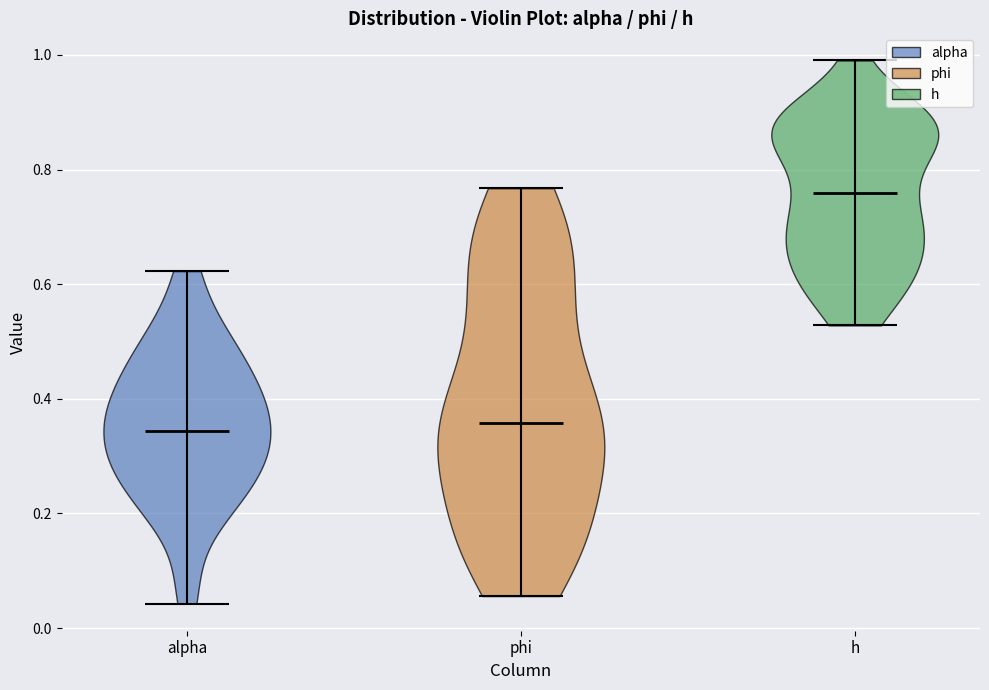

Reading left to right, read every violin against the y-axis: where its median line is, and the lowest and highest points it reaches. The values are not printed on the chart, so give them approximately, as read against the axis.

alpha: median line 0.34, lowest point 0.04, highest point 0.62
phi: median line 0.36, lowest point 0.06, highest point 0.76
h: median line 0.76, lowest point 0.52, highest point 1.00